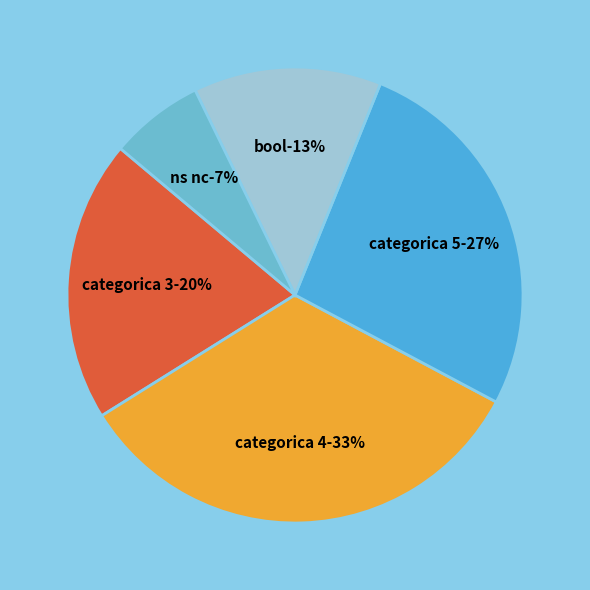

Combined, what portion of the pie is categorica 3 and categorica 4?

53.3%